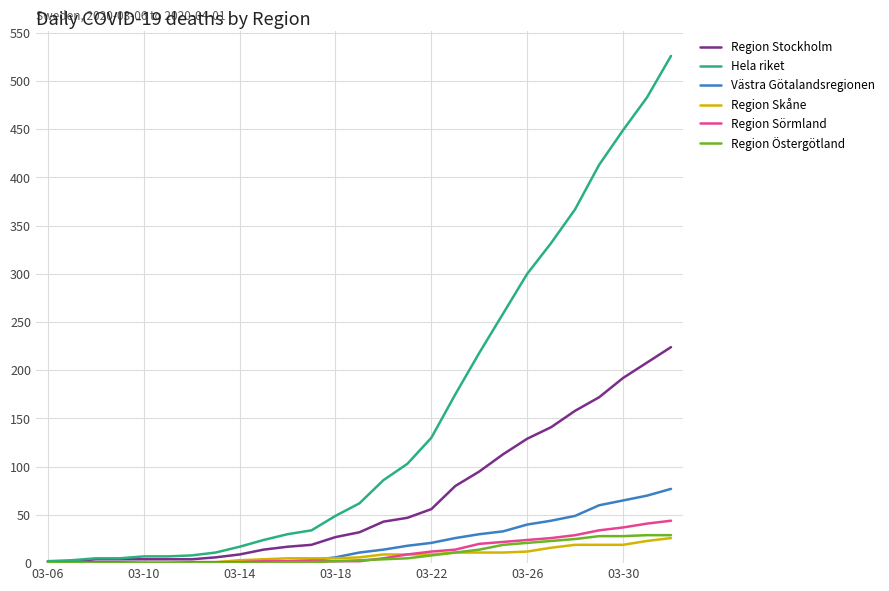

Which series has the largest range (max minus min)?

Hela riket